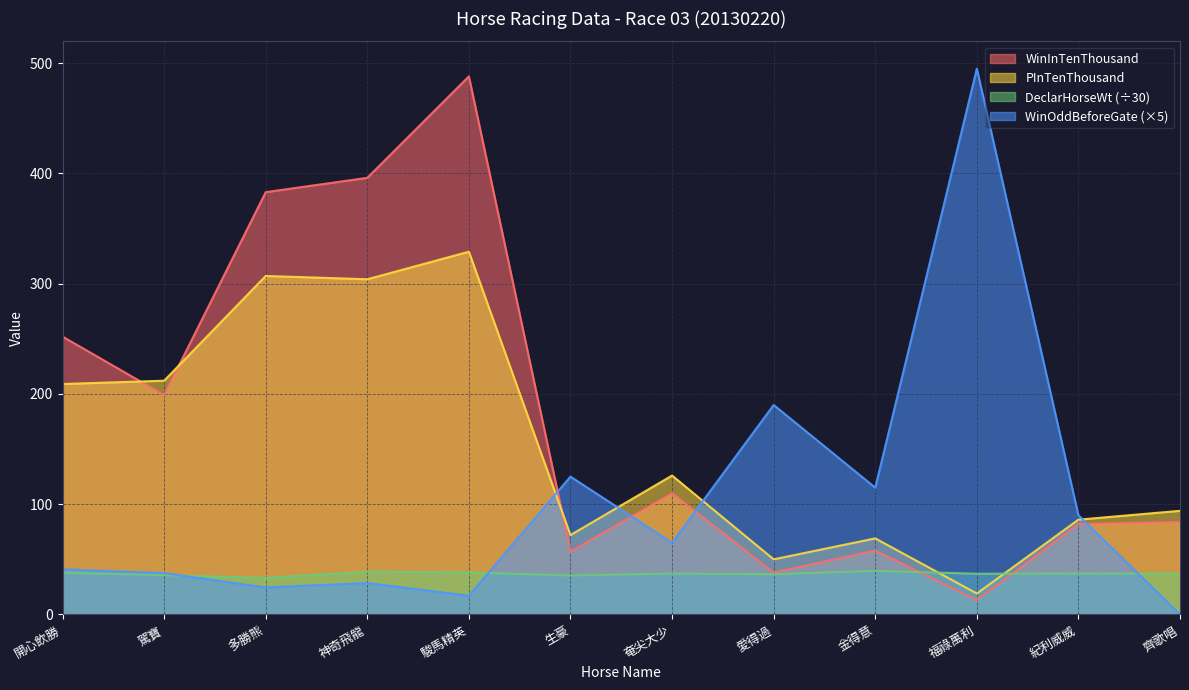

What is the label of the 10th point from the right?

多勝熊